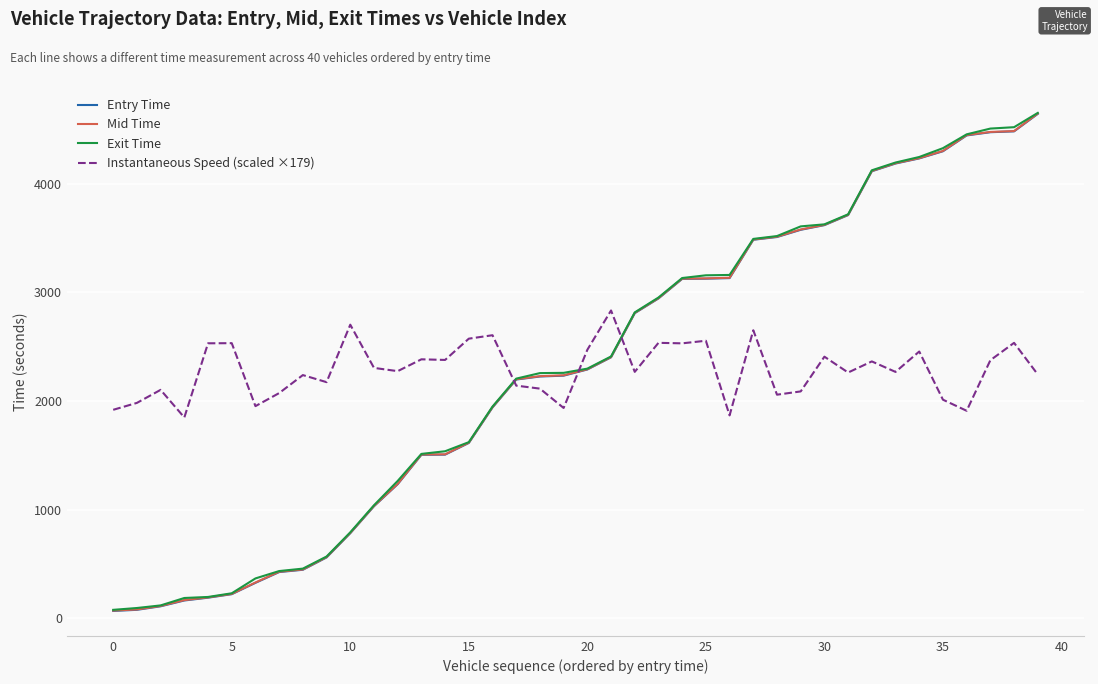

What is the average value of the Mid Time series?

2288.2